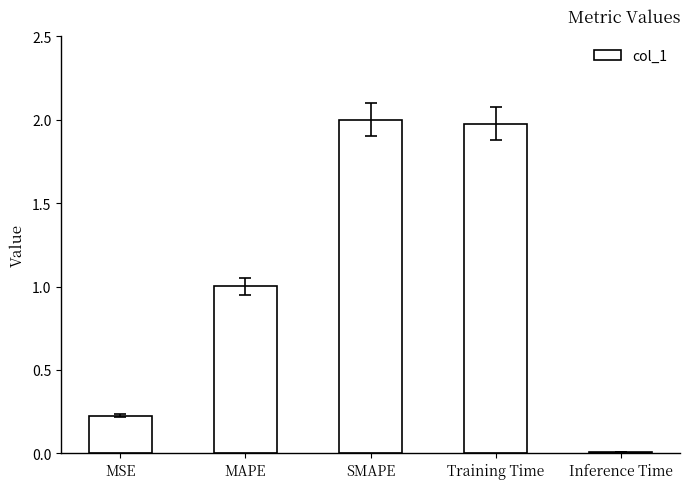

True or false: the data shows 1.4 at MAPE.

False